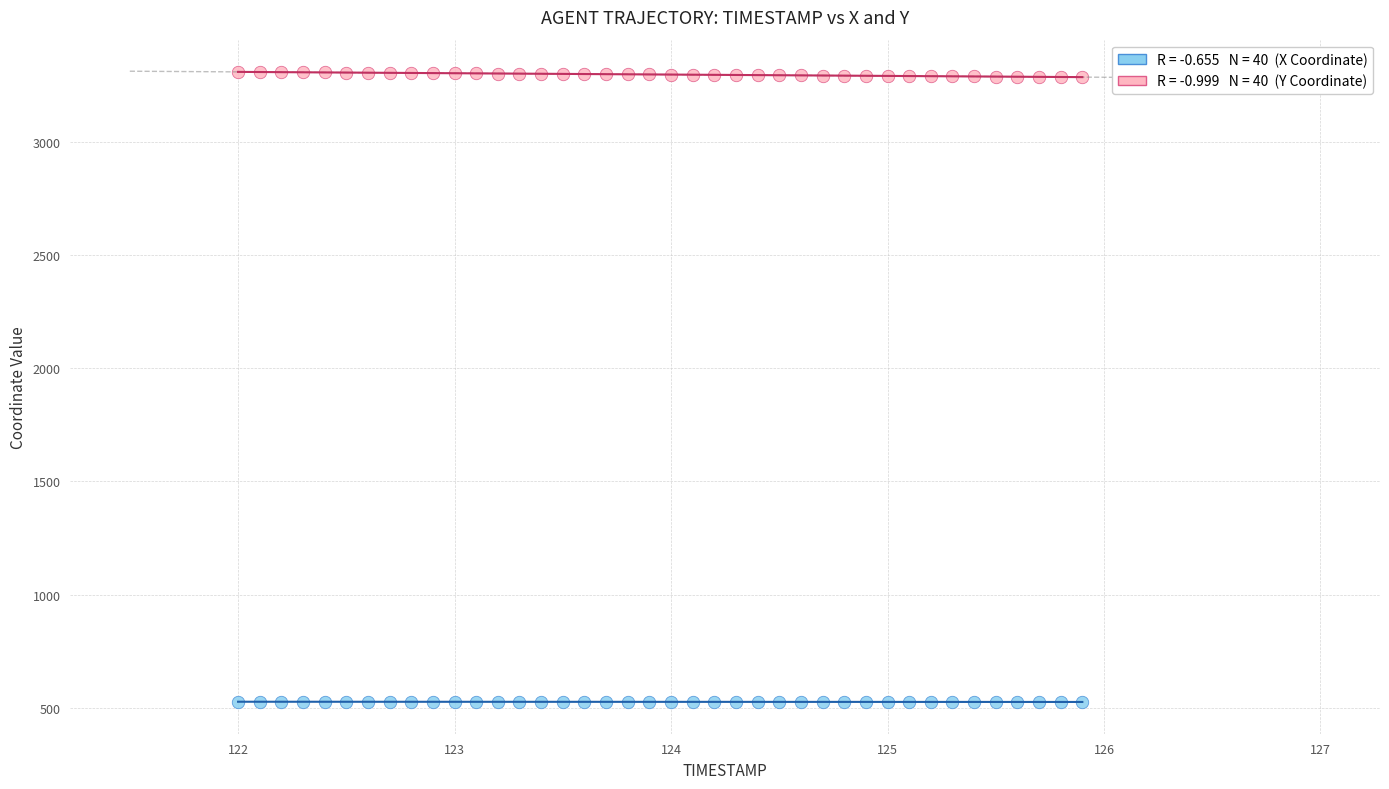

Across all data points, what is the range of X values (max minus min)?

3.9